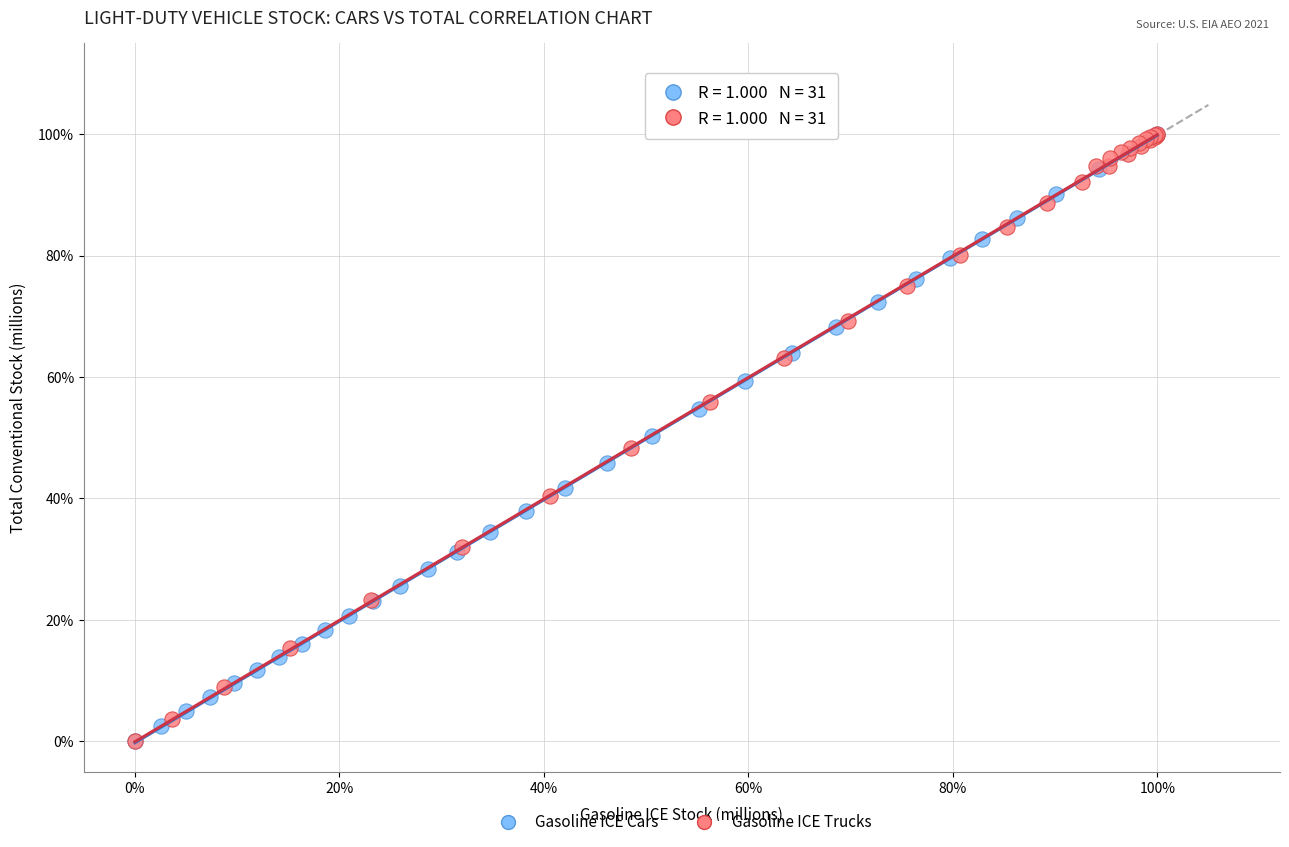

What are all the series names shown in the legend?

Gasoline ICE Cars, Gasoline ICE Trucks